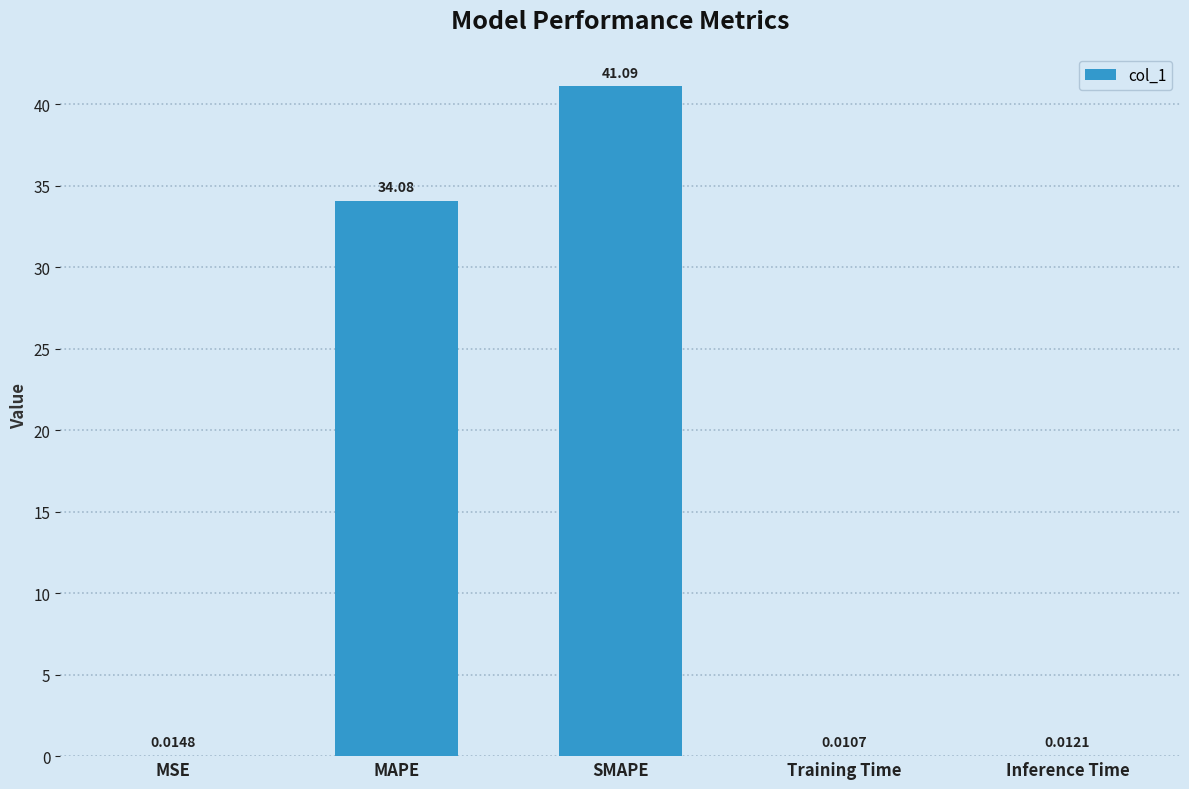

At which category does the chart reach its peak across all series?

SMAPE